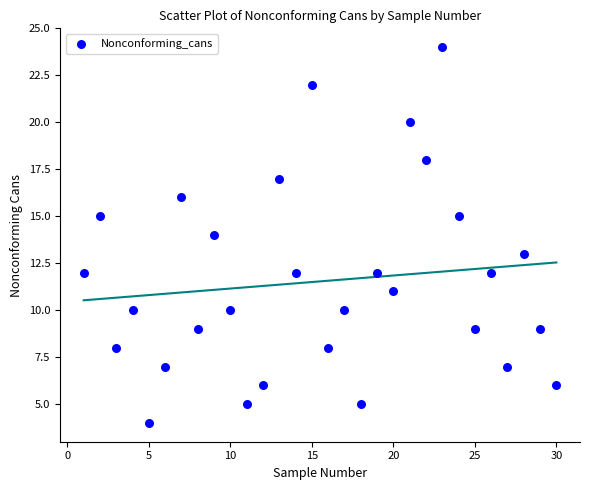

What is the range of X values (max minus min)?

29